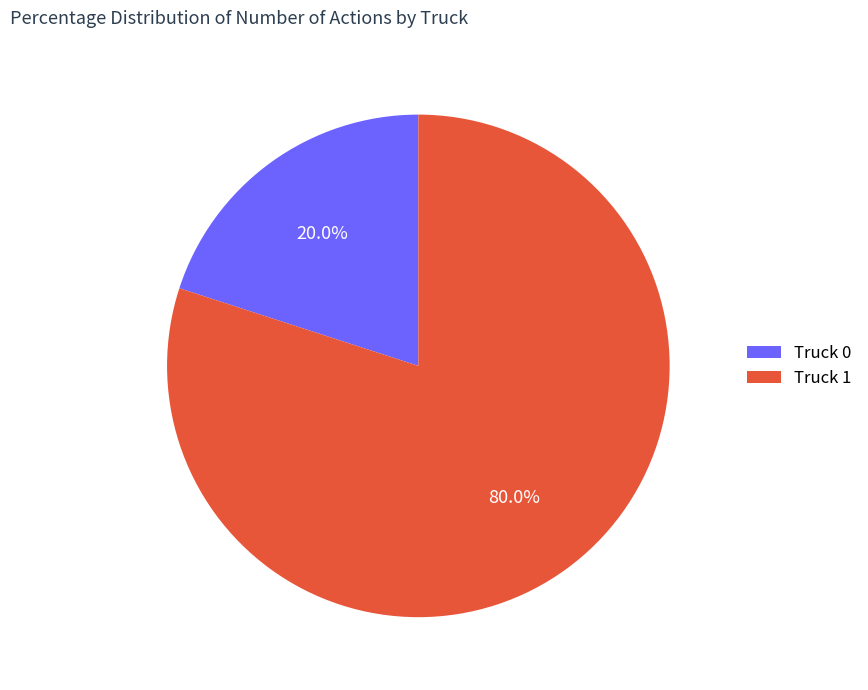

What percentage do Truck 0 and Truck 1 together represent?

100.0%